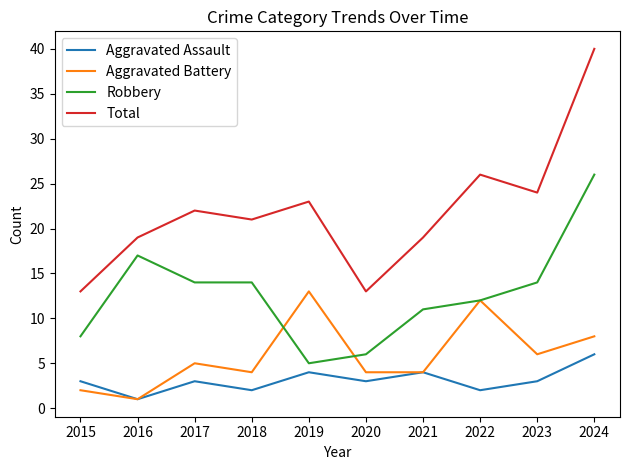

Reading right to left, list all the values displayed in this chart.

Aggravated Assault: 2024=6	2023=3	2022=2	2021=4	2020=3	2019=4	2018=2	2017=3	2016=1	2015=3
Aggravated Battery: 2024=8	2023=6	2022=12	2021=4	2020=4	2019=13	2018=4	2017=5	2016=1	2015=2
Robbery: 2024=26	2023=14	2022=12	2021=11	2020=6	2019=5	2018=14	2017=14	2016=17	2015=8
Total: 2024=40	2023=24	2022=26	2021=19	2020=13	2019=23	2018=21	2017=22	2016=19	2015=13